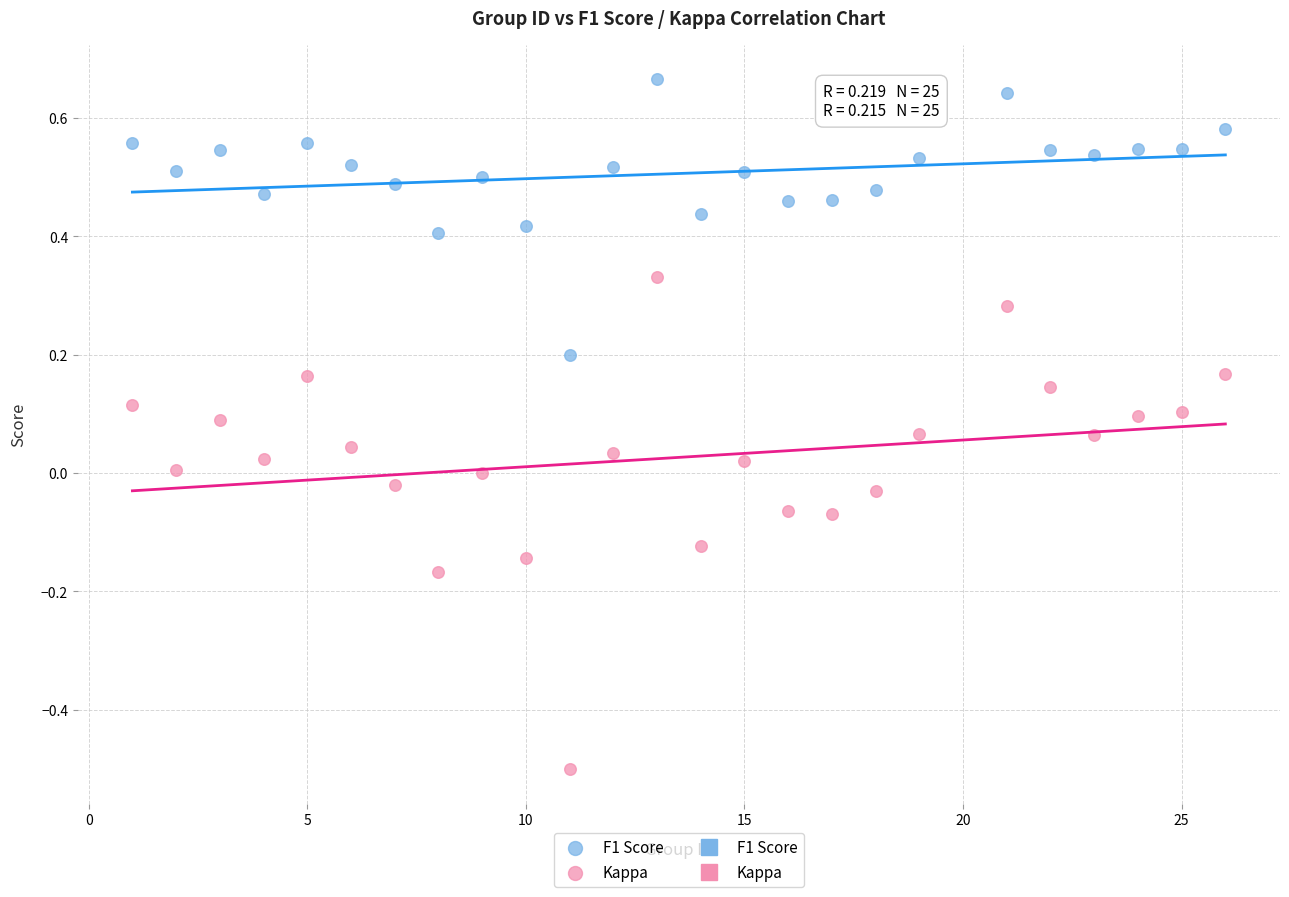

Which series reaches the minimum Y coordinate?

Kappa